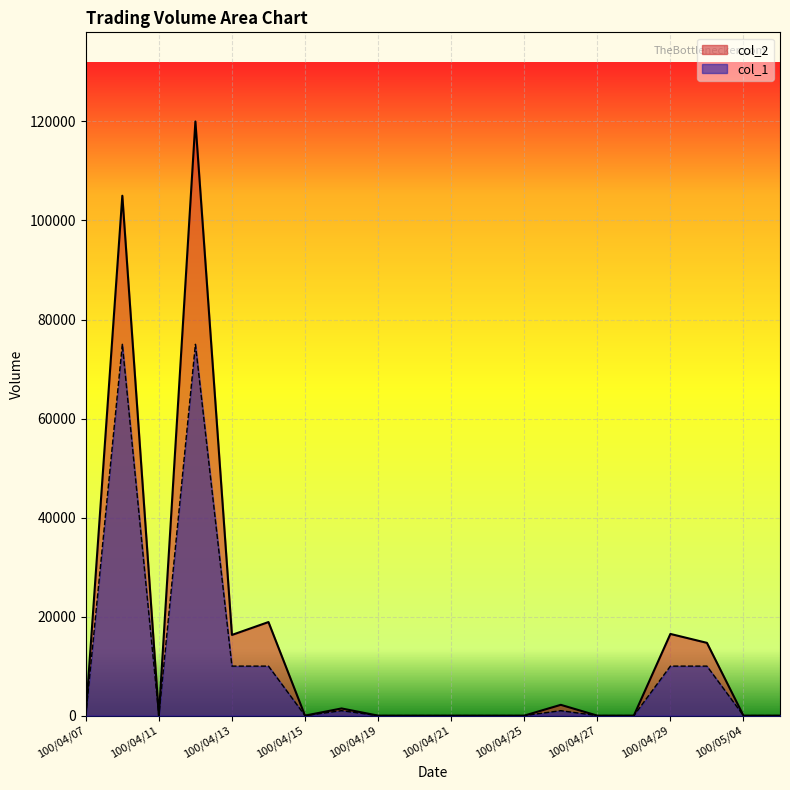

Is the value of col_1 at 100/04/27 greater than the value of col_2 at 100/04/15?

No